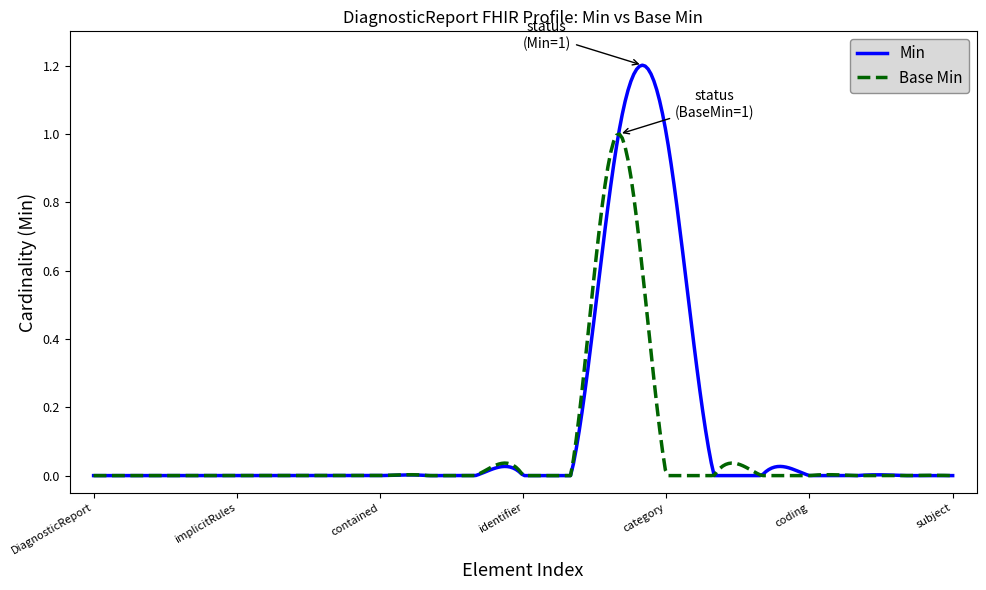

Which series has the largest range (max minus min)?

Min